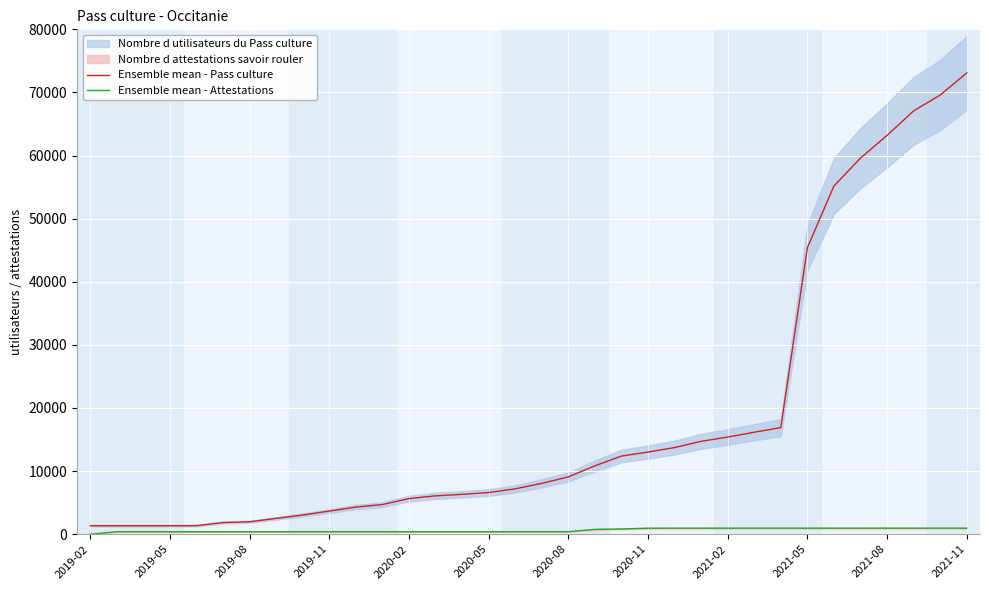

At which label does Ensemble mean - Pass culture reach its peak?

2021-11